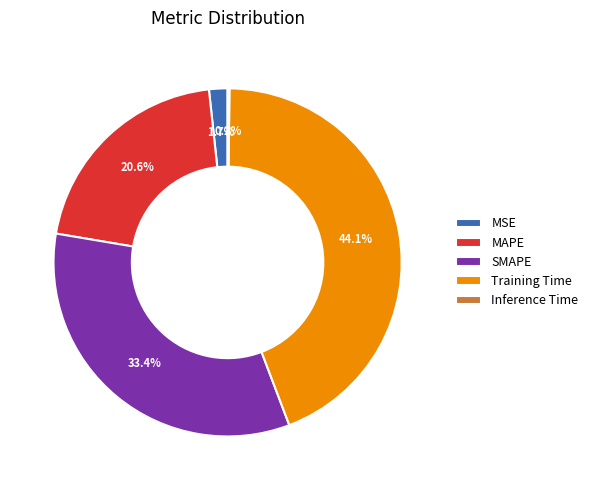

What is the largest slice in the pie chart?

Training Time